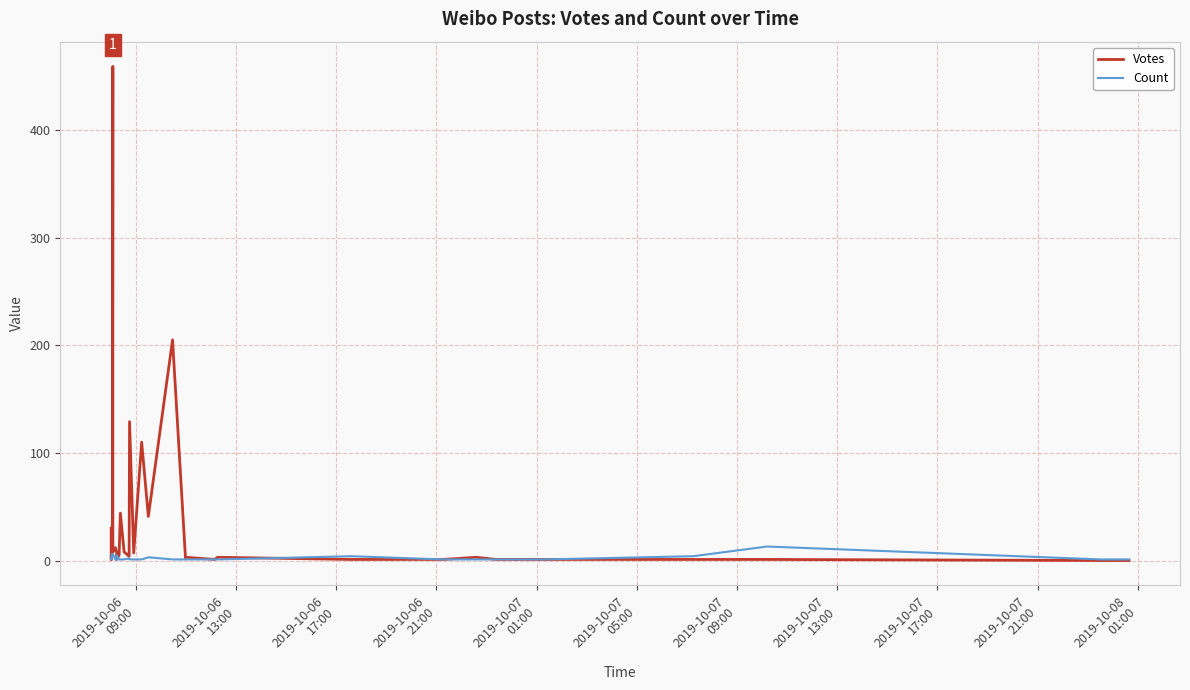

Is it true that Votes equals 2 at 28?

False